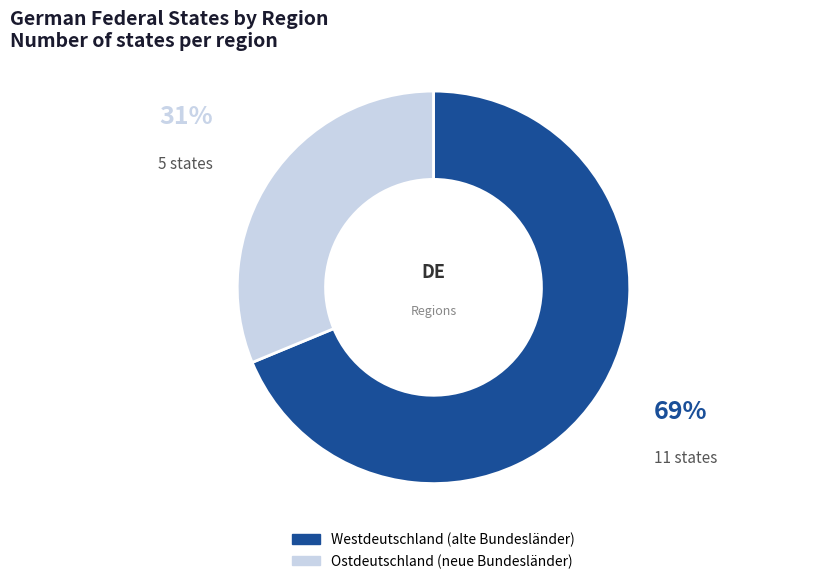

Count the number of slices in the pie.

2